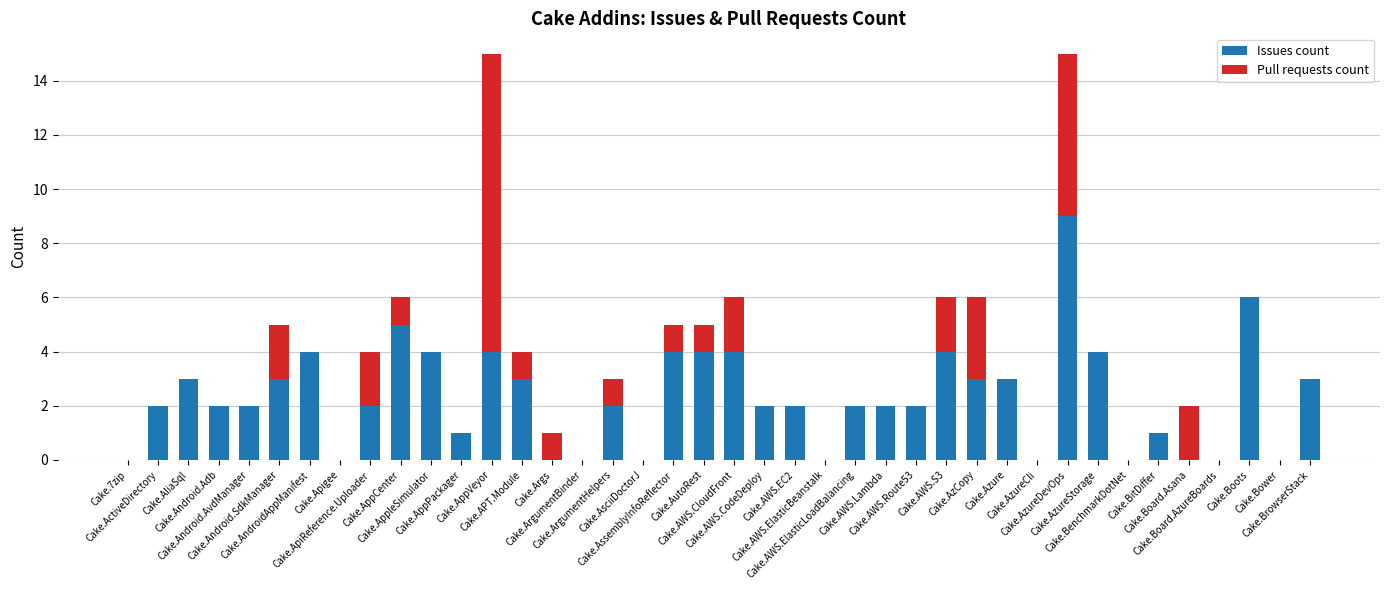

What is the highest value of the Issues count series?

9